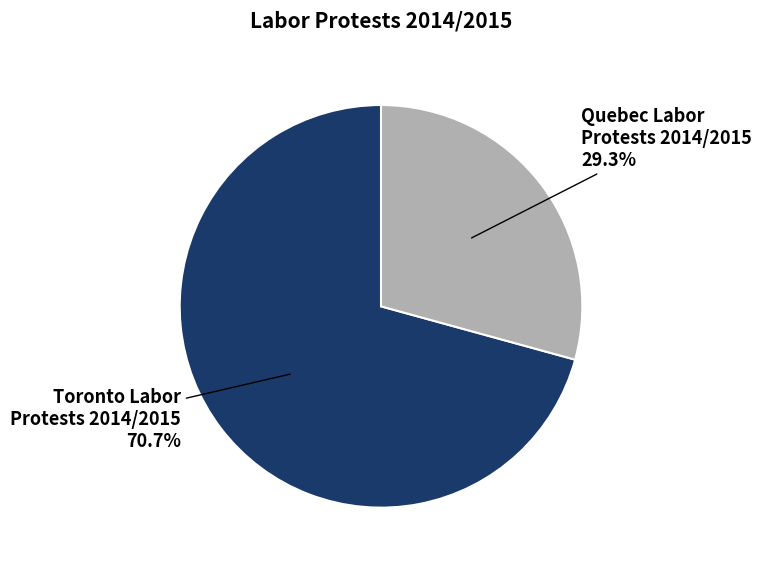

Is there any slice that represents more than half of the pie?

Yes